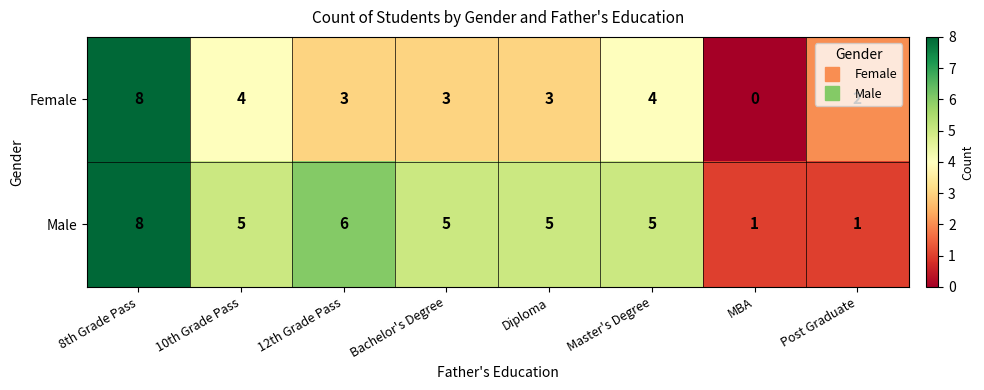

Which series has the largest total across all categories?

Male